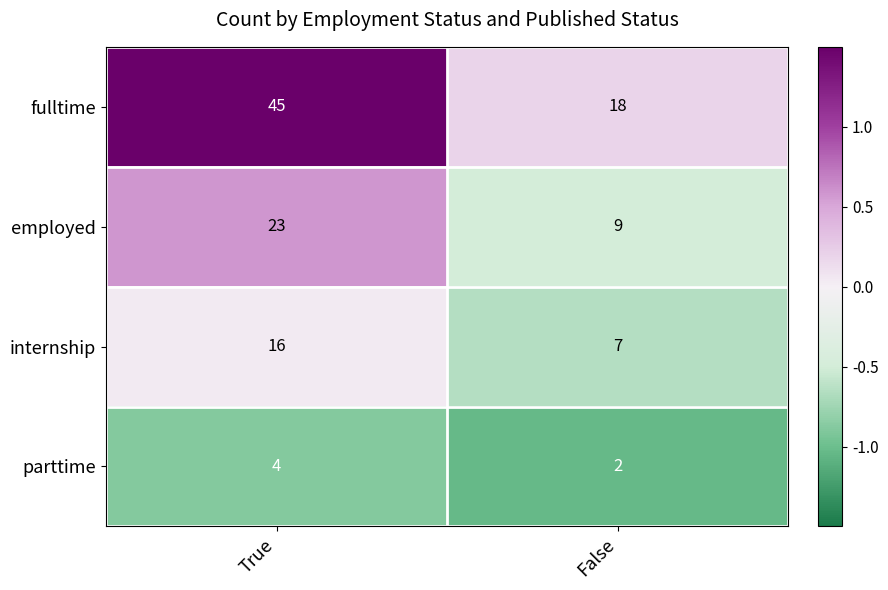

What value does the employed series have at True?

23